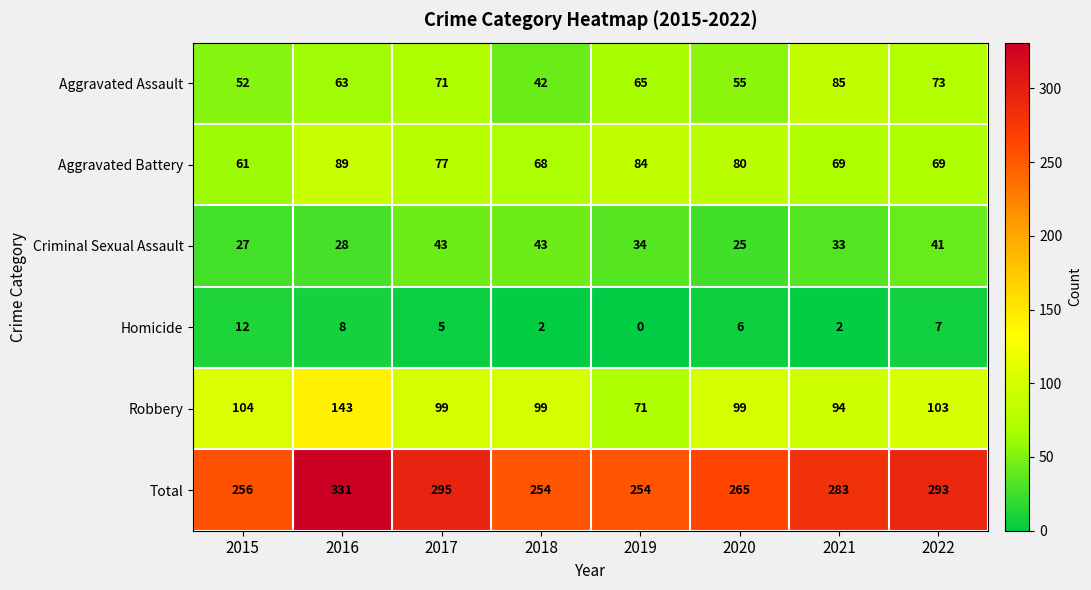

What is the average value of the Homicide series?

5